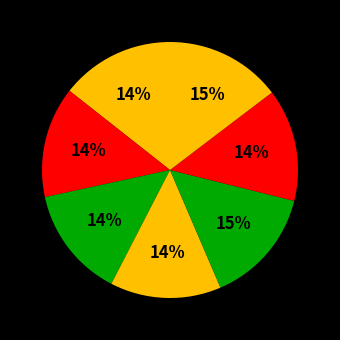

How many slices are in this pie chart?

7